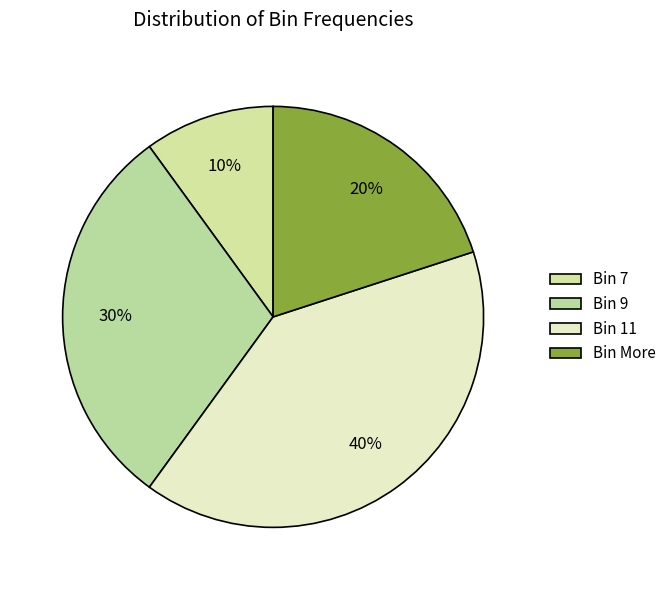

Count the number of slices in the pie.

4